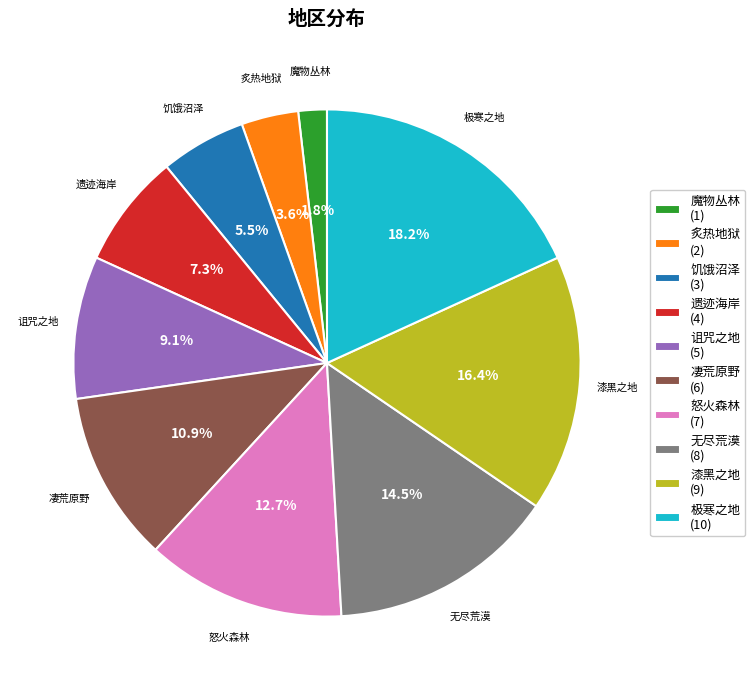

How much of the chart is everything except 魔物丛林?

98.2%